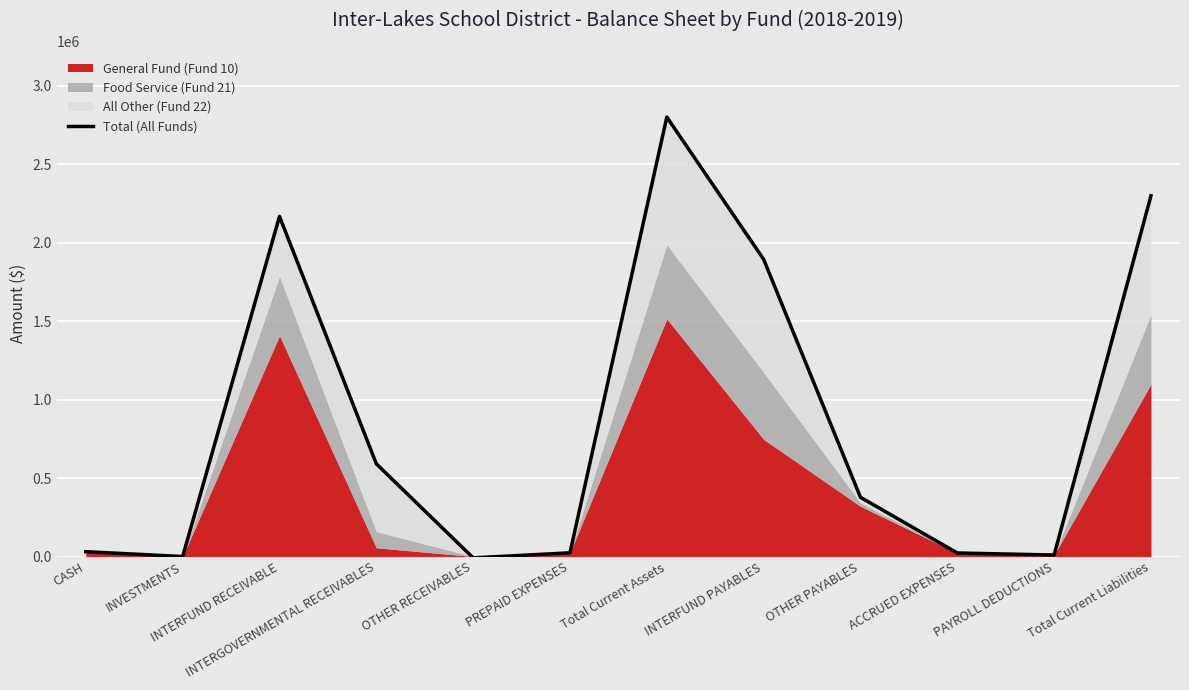

True or false: the data has more than 2 interior local peaks.

False